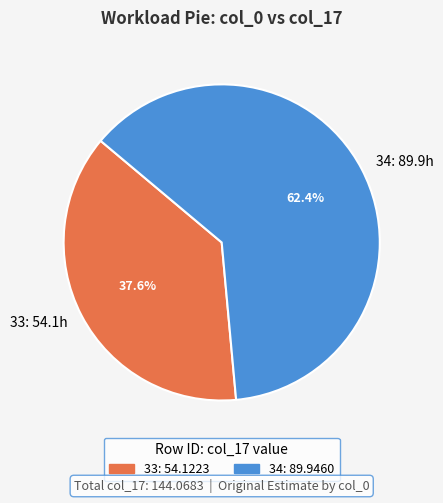

To the nearest percent, what is the average slice percentage?

50%